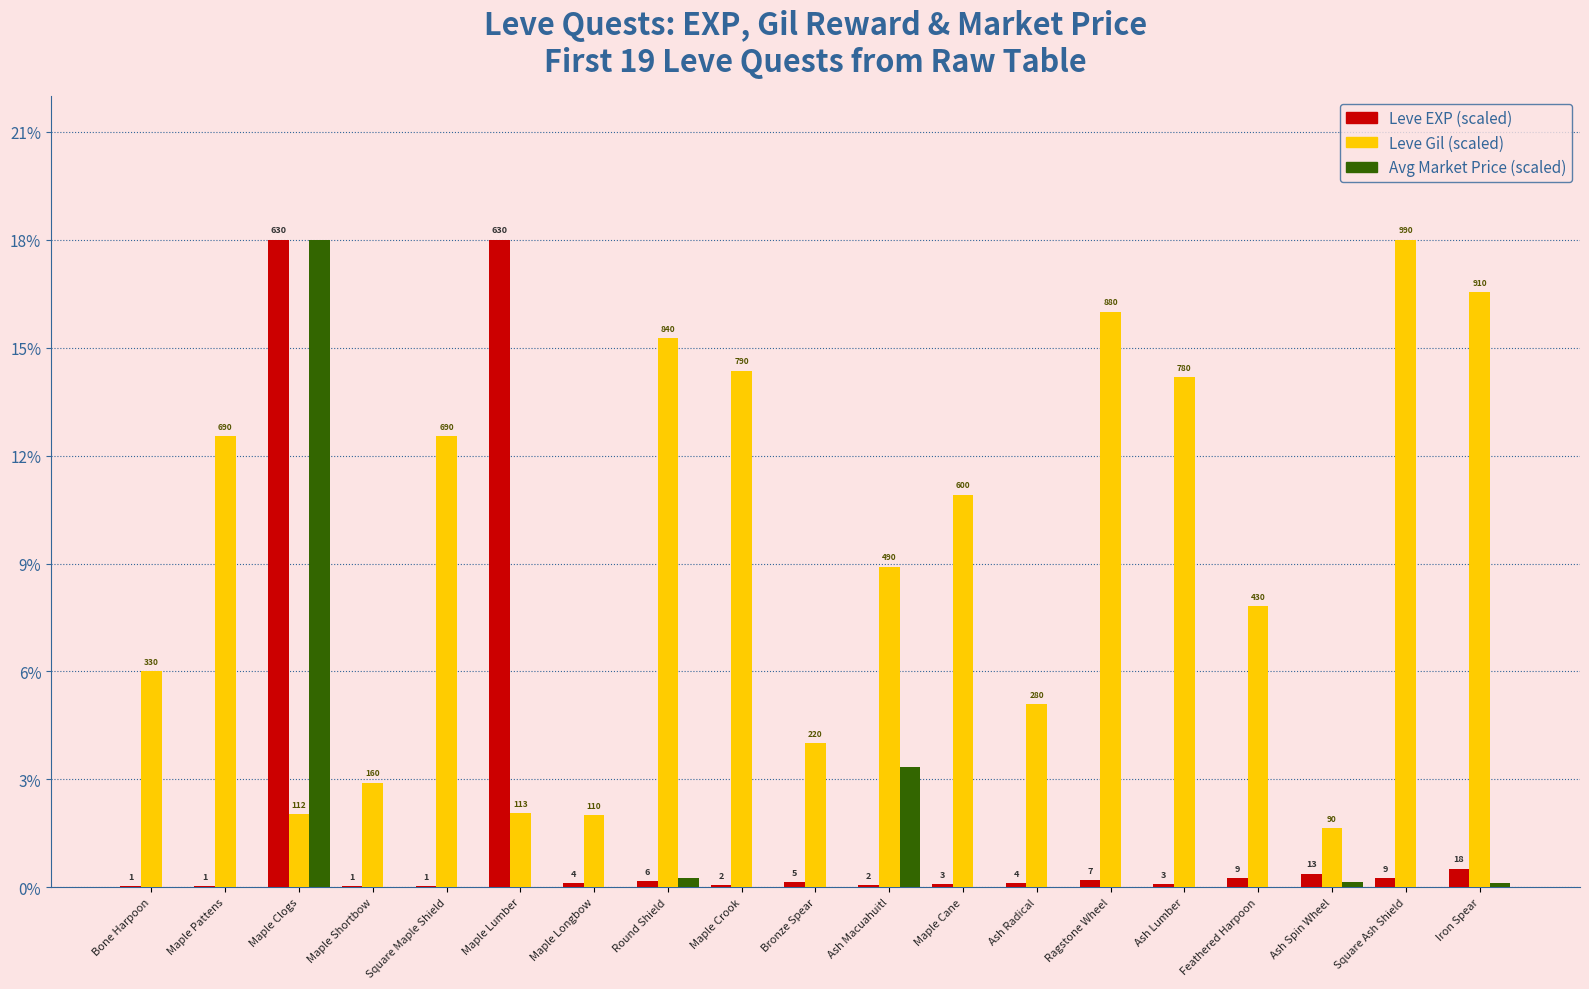

How many groups of bars are there?

19